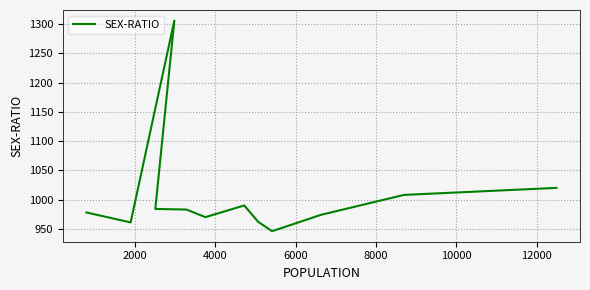

What is the smallest value displayed?

946